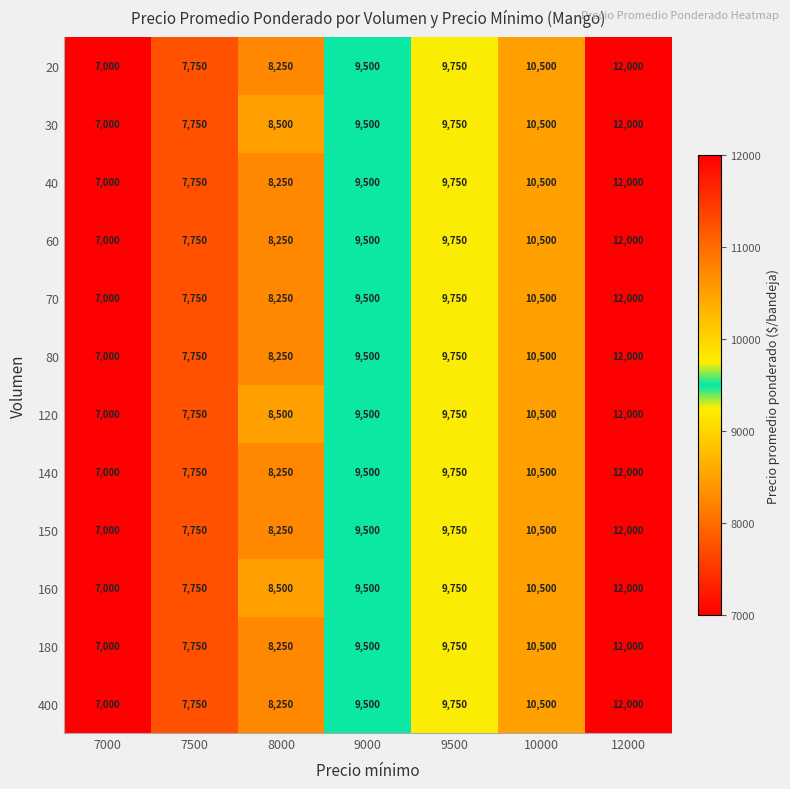

Which category has the lowest value across all series?

7000